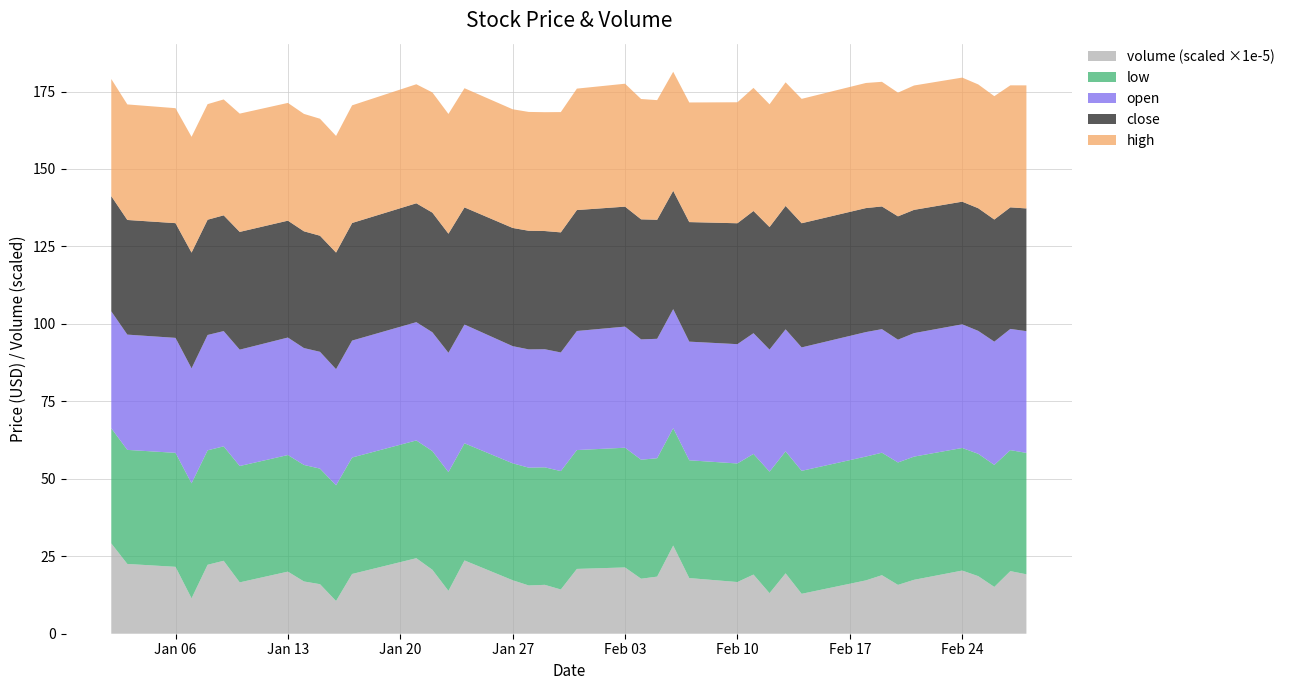

Reading right to left, what are all the values shown in this chart?

close: 2014-02-28=39.6	2014-02-27=39.2	2014-02-26=39.4	2014-02-25=39.6	2014-02-24=39.6	2014-02-21=39.8	2014-02-20=39.8	2014-02-19=39.6	2014-02-18=40.0	2014-02-14=40.1	2014-02-13=39.8	2014-02-12=39.6	2014-02-11=39.4	2014-02-10=39.0	2014-02-07=38.6	2014-02-06=38.2	2014-02-05=38.4	2014-02-04=38.7	2014-02-03=38.7	2014-01-31=39.0	2014-01-30=38.8	2014-01-29=38.1	2014-01-28=38.3	2014-01-27=38.1	2014-01-24=37.8	2014-01-23=38.4	2014-01-22=38.6	2014-01-21=38.4	2014-01-17=38.0	2014-01-16=37.6	2014-01-15=37.5	2014-01-14=37.7	2014-01-13=37.7	2014-01-10=38.0	2014-01-09=37.4	2014-01-08=37.2	2014-01-07=37.4	2014-01-06=37.0	2014-01-03=37.0	2014-01-02=37.2
open: 2014-02-28=39.3	2014-02-27=39.1	2014-02-26=39.8	2014-02-25=39.7	2014-02-24=39.9	2014-02-21=39.9	2014-02-20=39.6	2014-02-19=39.9	2014-02-18=40.2	2014-02-14=39.8	2014-02-13=39.4	2014-02-12=39.4	2014-02-11=39.0	2014-02-10=38.5	2014-02-07=38.3	2014-02-06=38.4	2014-02-05=38.5	2014-02-04=38.8	2014-02-03=39.1	2014-01-31=38.4	2014-01-30=38.3	2014-01-29=38.1	2014-01-28=38.2	2014-01-27=37.8	2014-01-24=38.3	2014-01-23=38.5	2014-01-22=38.3	2014-01-21=38.2	2014-01-17=37.7	2014-01-16=37.5	2014-01-15=37.7	2014-01-14=37.7	2014-01-13=37.9	2014-01-10=37.6	2014-01-09=37.2	2014-01-08=37.2	2014-01-07=37.1	2014-01-06=37.1	2014-01-03=37.2	2014-01-02=37.7
high: 2014-02-28=39.7	2014-02-27=39.4	2014-02-26=39.8	2014-02-25=40.0	2014-02-24=40.0	2014-02-21=40.1	2014-02-20=39.9	2014-02-19=40.2	2014-02-18=40.4	2014-02-14=40.1	2014-02-13=39.9	2014-02-12=39.6	2014-02-11=39.7	2014-02-10=39.0	2014-02-07=38.6	2014-02-06=38.4	2014-02-05=38.6	2014-02-04=38.8	2014-02-03=39.7	2014-01-31=39.2	2014-01-30=38.8	2014-01-29=38.4	2014-01-28=38.4	2014-01-27=38.3	2014-01-24=38.5	2014-01-23=38.6	2014-01-22=38.8	2014-01-21=38.4	2014-01-17=38.0	2014-01-16=37.6	2014-01-15=37.8	2014-01-14=37.9	2014-01-13=38.0	2014-01-10=38.2	2014-01-09=37.4	2014-01-08=37.3	2014-01-07=37.4	2014-01-06=37.1	2014-01-03=37.3	2014-01-02=37.8
low: 2014-02-28=39.2	2014-02-27=39.0	2014-02-26=39.4	2014-02-25=39.5	2014-02-24=39.6	2014-02-21=39.8	2014-02-20=39.5	2014-02-19=39.5	2014-02-18=40.0	2014-02-14=39.7	2014-02-13=39.4	2014-02-12=39.2	2014-02-11=38.9	2014-02-10=38.3	2014-02-07=38.0	2014-02-06=37.9	2014-02-05=38.2	2014-02-04=38.4	2014-02-03=38.6	2014-01-31=38.4	2014-01-30=38.2	2014-01-29=37.9	2014-01-28=38.0	2014-01-27=37.7	2014-01-24=37.8	2014-01-23=38.3	2014-01-22=38.3	2014-01-21=38.0	2014-01-17=37.6	2014-01-16=37.3	2014-01-15=37.3	2014-01-14=37.6	2014-01-13=37.6	2014-01-10=37.6	2014-01-09=36.9	2014-01-08=36.9	2014-01-07=37.1	2014-01-06=36.8	2014-01-03=36.8	2014-01-02=37.2
volume: 2014-02-28=1917800.0	2014-02-27=2020300.0	2014-02-26=1510500.0	2014-02-25=1858000.0	2014-02-24=2038500.0	2014-02-21=1739900.0	2014-02-20=1576000.0	2014-02-19=1889100.0	2014-02-18=1721100.0	2014-02-14=1288300.0	2014-02-13=1949300.0	2014-02-12=1308600.0	2014-02-11=1909500.0	2014-02-10=1668200.0	2014-02-07=1796100.0	2014-02-06=2846000.0	2014-02-05=1843200.0	2014-02-04=1775100.0	2014-02-03=2139200.0	2014-01-31=2091500.0	2014-01-30=1428100.0	2014-01-29=1577800.0	2014-01-28=1557700.0	2014-01-27=1726300.0	2014-01-24=2365000.0	2014-01-23=1383600.0	2014-01-22=2064200.0	2014-01-21=2437400.0	2014-01-17=1928400.0	2014-01-16=1056900.0	2014-01-15=1599000.0	2014-01-14=1686700.0	2014-01-13=2004000.0	2014-01-10=1657400.0	2014-01-09=2354100.0	2014-01-08=2225300.0	2014-01-07=1143200.0	2014-01-06=2159200.0	2014-01-03=2252000.0	2014-01-02=2915300.0